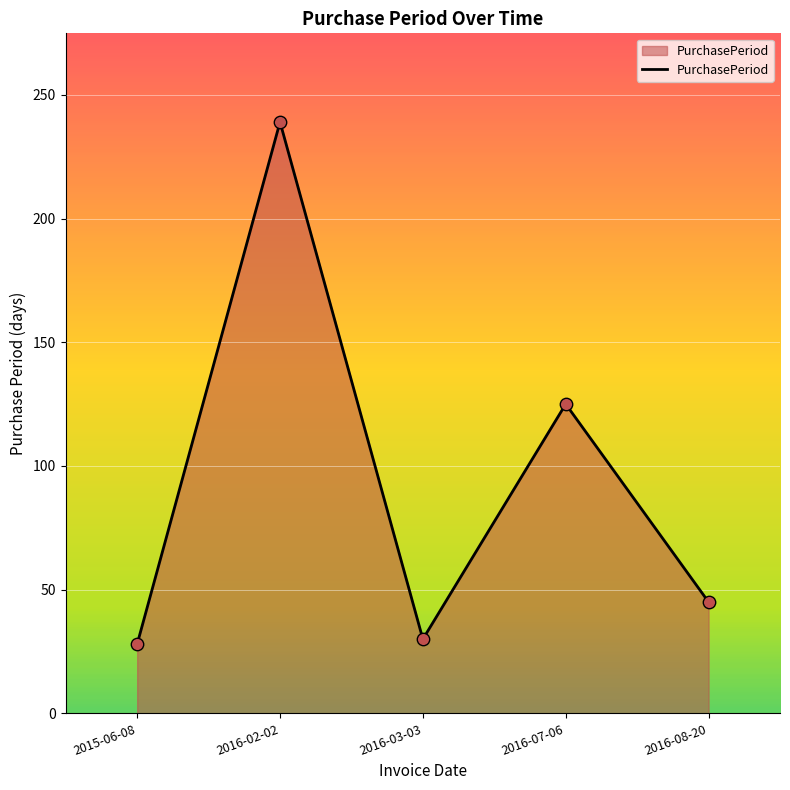

Between 2016-02-02 and 2016-08-20, which is larger?

2016-02-02